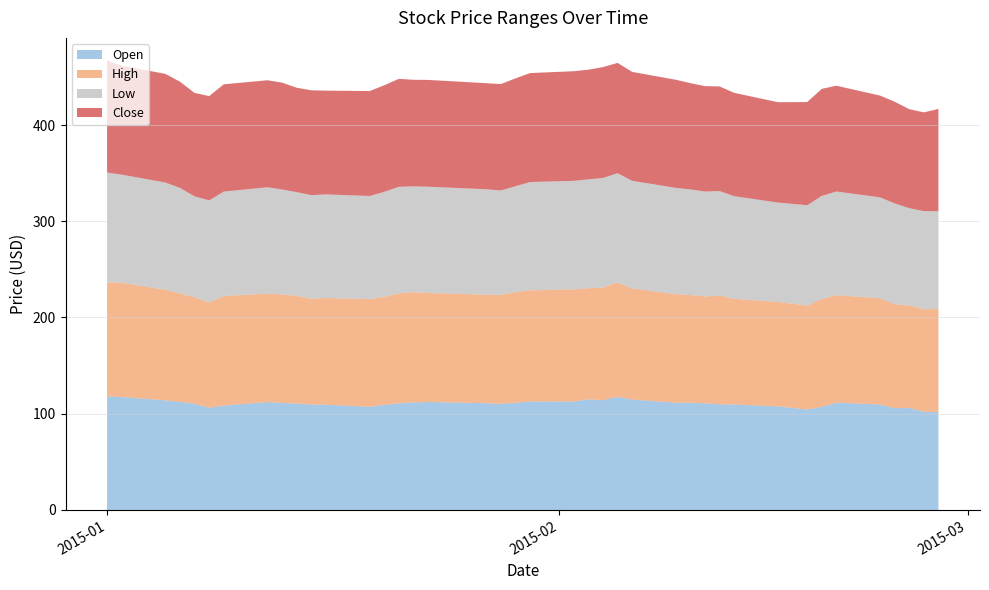

Reading left to right, extract all data points from this chart.

Open: 117.9	117.4	113.9	112.3	110.4	106.2	108.5	112.1	111.2	110.6	109.5	109.4	107.2	109.2	110.8	111.7	112.3	111.0	110.2	111.4	112.7	112.8	114.9	114.2	117.5	114.7	111.5	111.4	110.9	109.8	109.5	107.6	104.3	107.2	111.6	109.6	105.8	106.0	102.1	101.7
High: 118.5	118.8	114.9	112.7	110.6	109.3	113.9	112.6	112.8	111.7	110.0	110.9	111.8	112.3	114.2	114.6	113.2	112.7	113.2	115.0	115.5	116.5	115.5	117.0	118.7	115.5	112.8	112.0	111.0	113.0	109.9	108.6	108.1	112.0	111.6	110.4	107.9	106.5	106.4	107.2
Low: 114.2	112.3	111.5	109.6	104.8	106.2	108.5	110.6	109.0	108.0	107.7	107.6	107.2	109.0	110.8	110.0	110.4	109.5	108.6	110.0	112.5	112.8	113.2	113.8	113.7	111.8	110.4	109.7	109.0	108.6	106.7	103.2	104.3	107.2	107.8	104.8	104.8	101.1	102.0	101.6
Close: 116.6	113.2	112.9	110.3	107.5	108.3	111.5	111.2	111.0	108.5	108.9	107.8	109.0	110.7	112.2	110.7	111.0	110.2	110.6	112.1	113.2	113.9	114.0	115.2	114.6	113.2	112.3	110.4	109.5	108.7	107.3	104.3	107.2	111.2	109.9	105.8	105.7	102.8	102.6	106.3